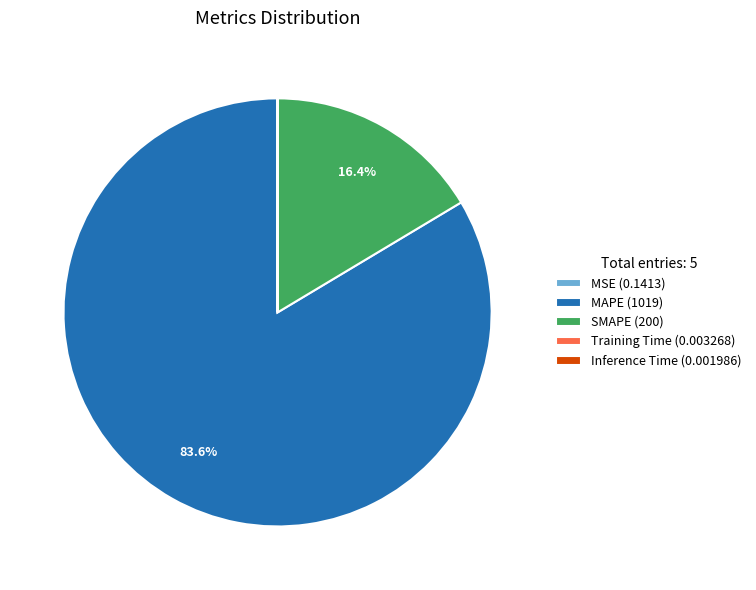

Is there a majority slice in this chart?

Yes